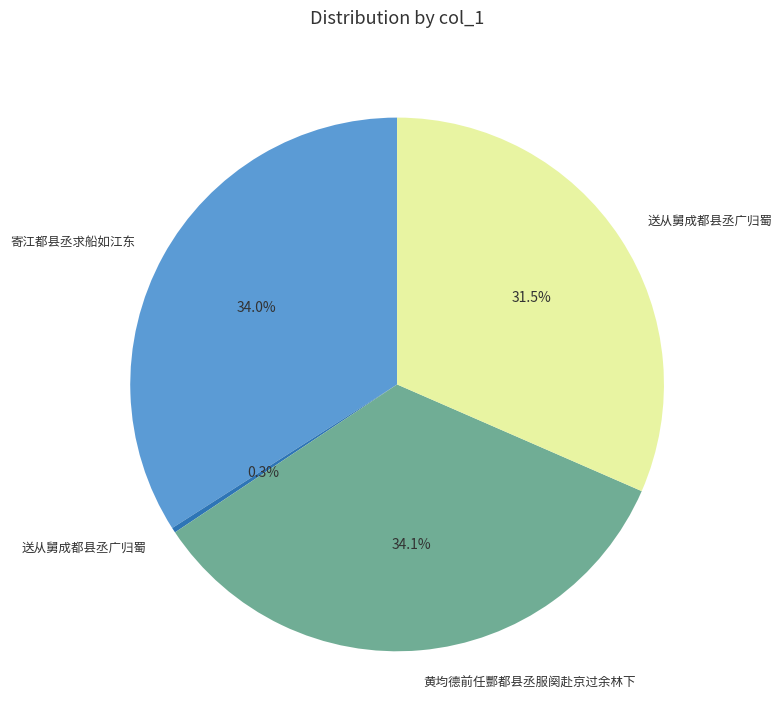

Is there any slice that represents more than half of the pie?

No